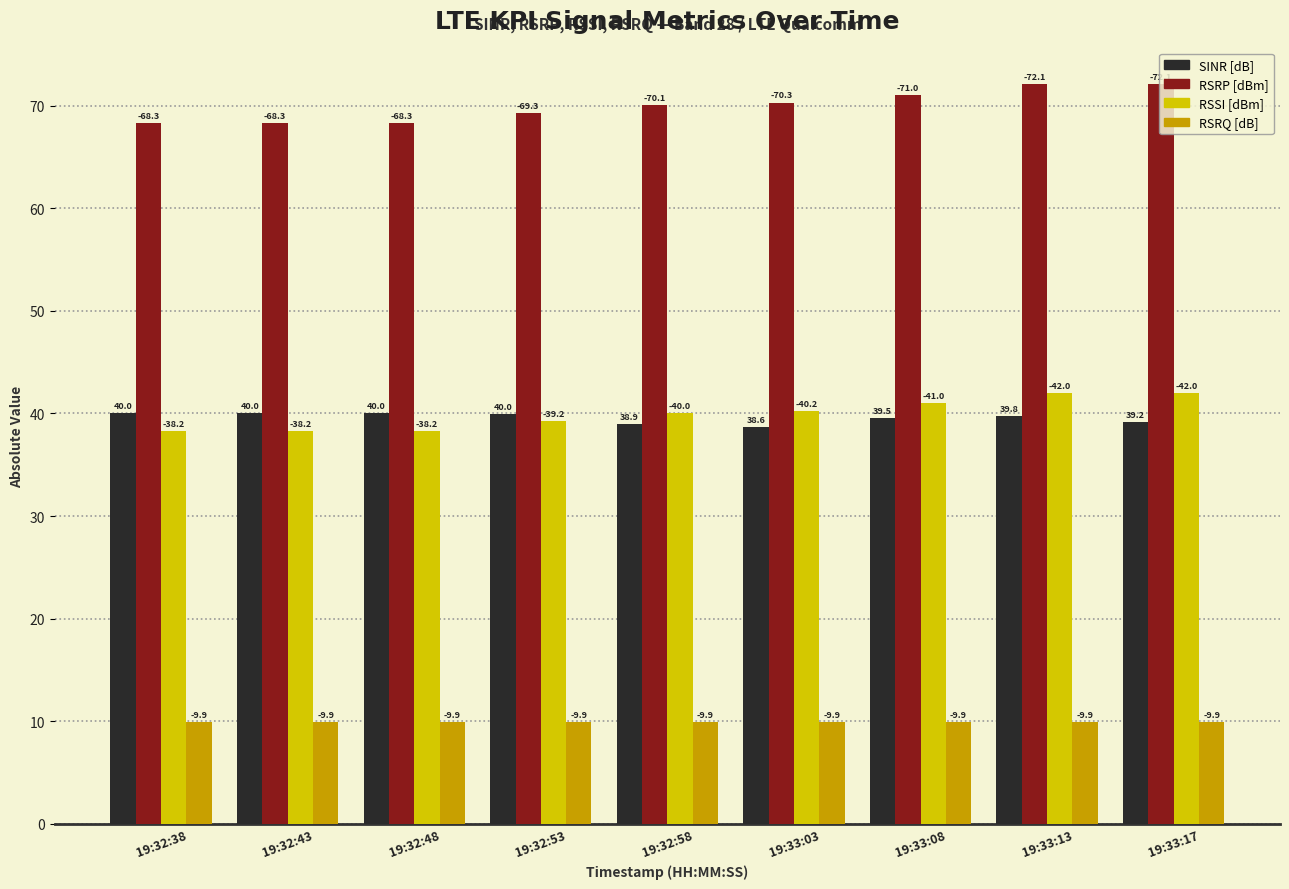

Is it true that RSRQ [dB] equals 9.9 at 19:33:03?

True